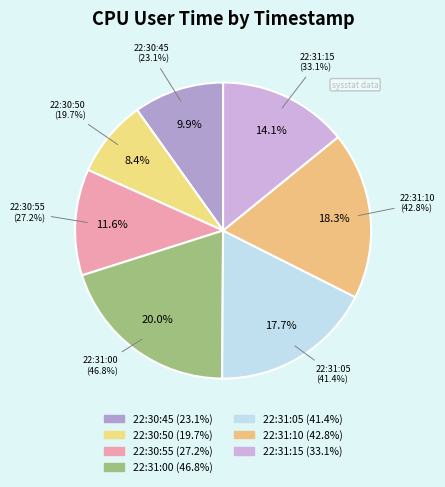

To the nearest percent, what is the difference between the 22:30:55 and 22:31:00 slice percentages?

8%